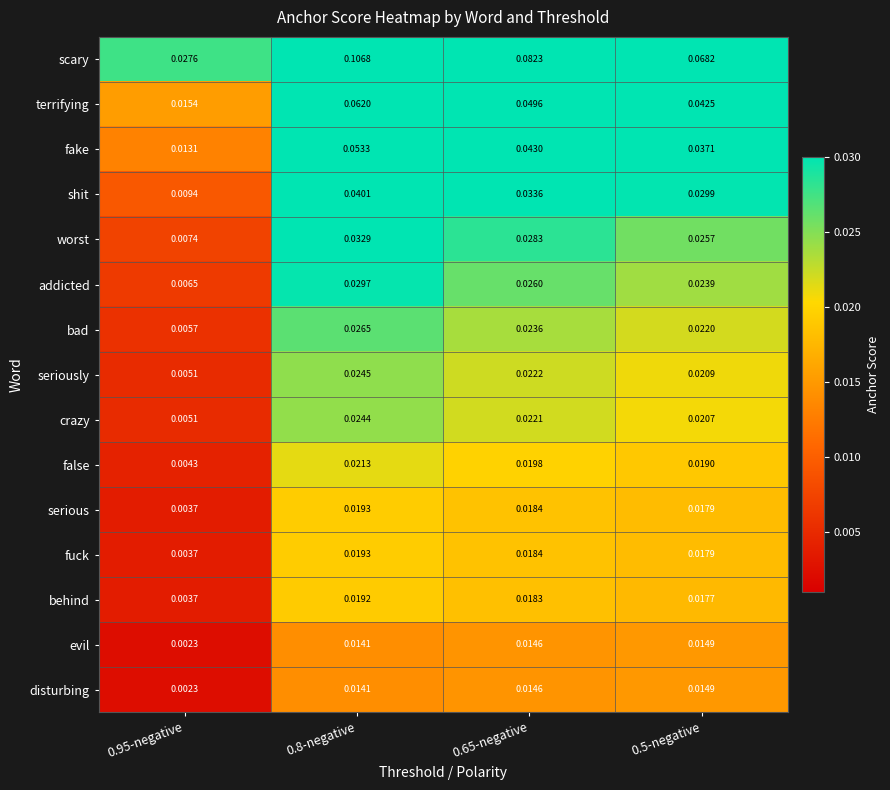

Which series has the largest total across all categories?

scary